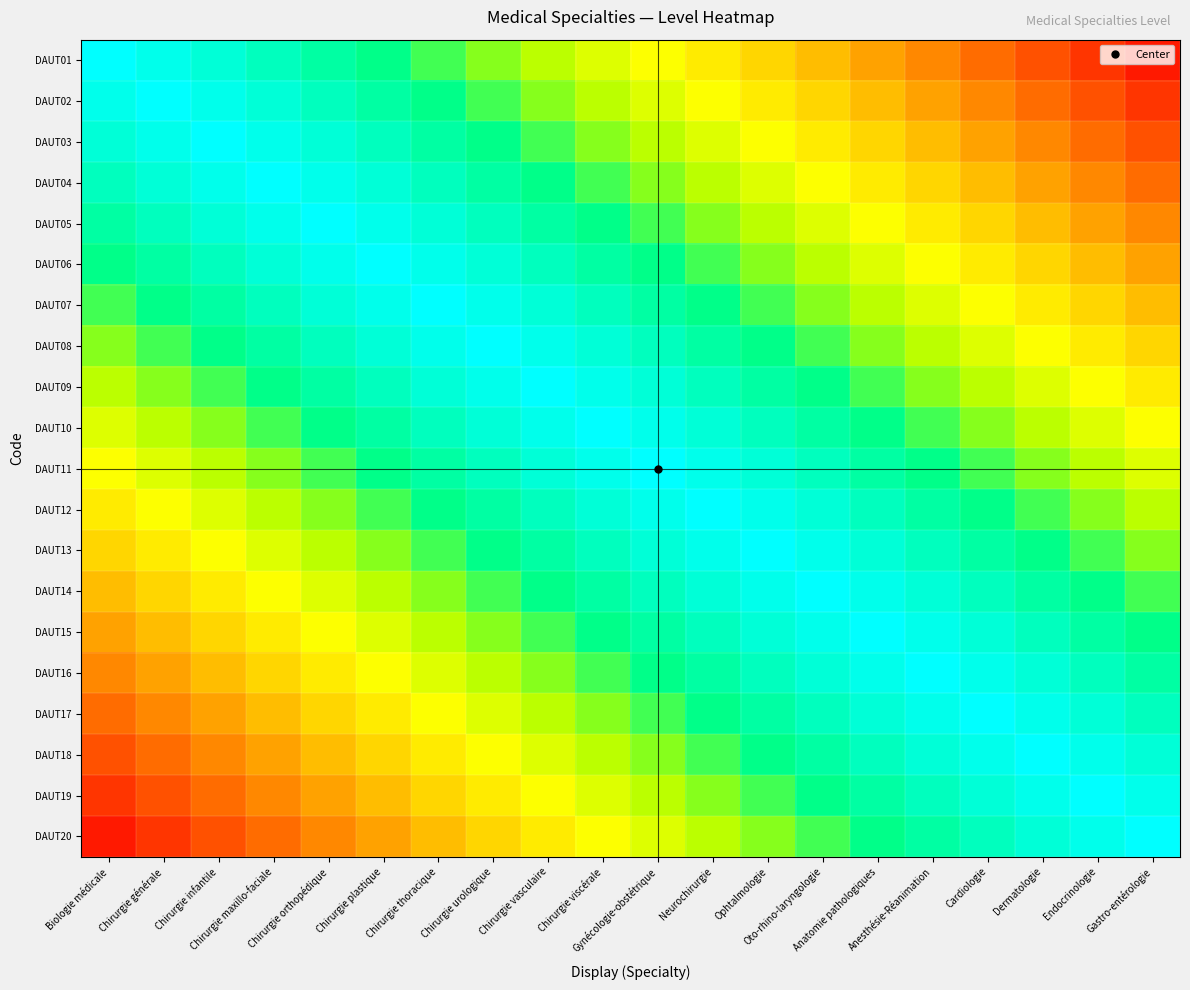

What is the smallest value displayed?

0.1